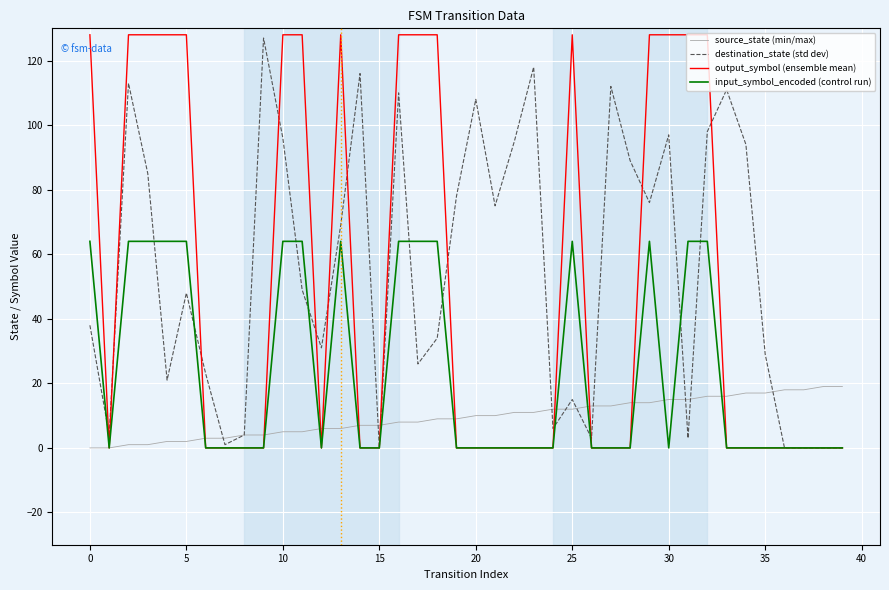

What is the maximum value for source_state (min/max)?

19